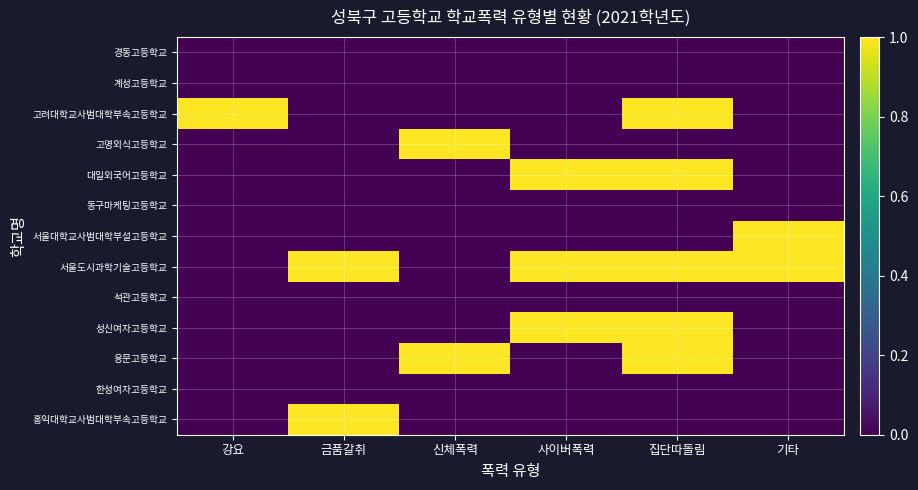

Which has a higher value, 신체폭력 or 기타?

신체폭력